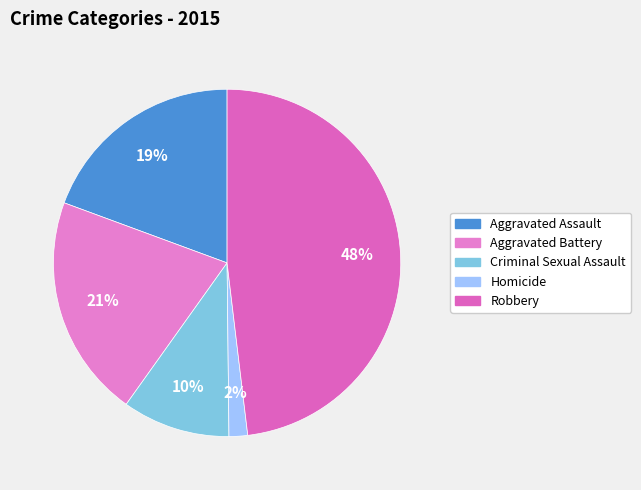

Does Criminal Sexual Assault represent more than half of the total?

No